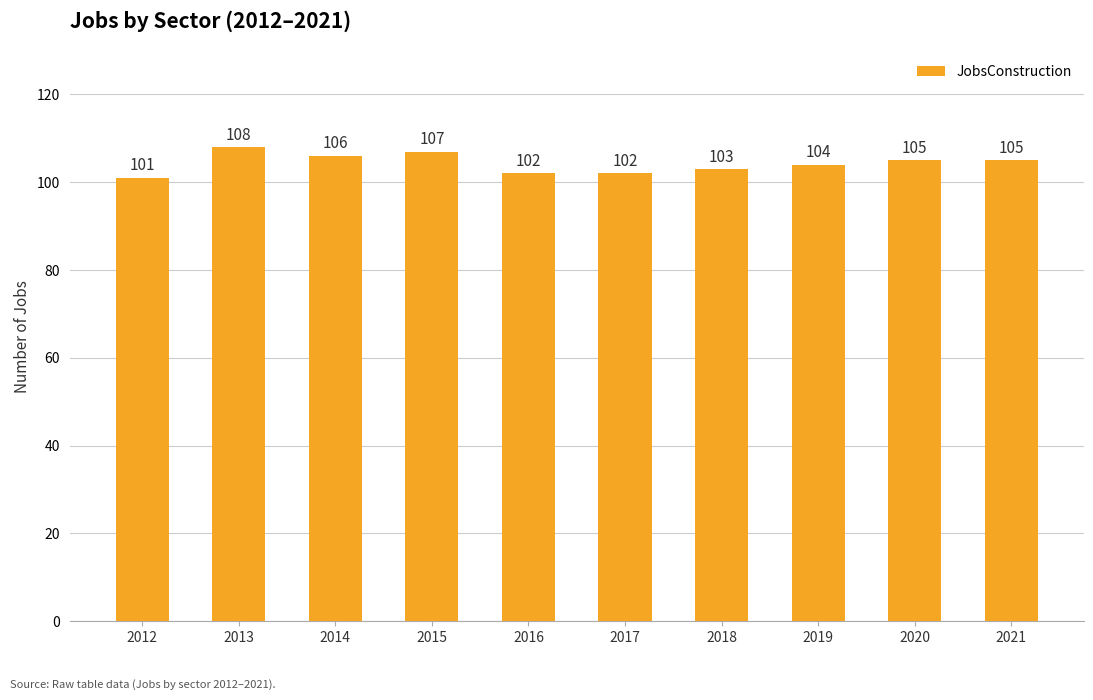

How many distinct data groups are displayed?

1